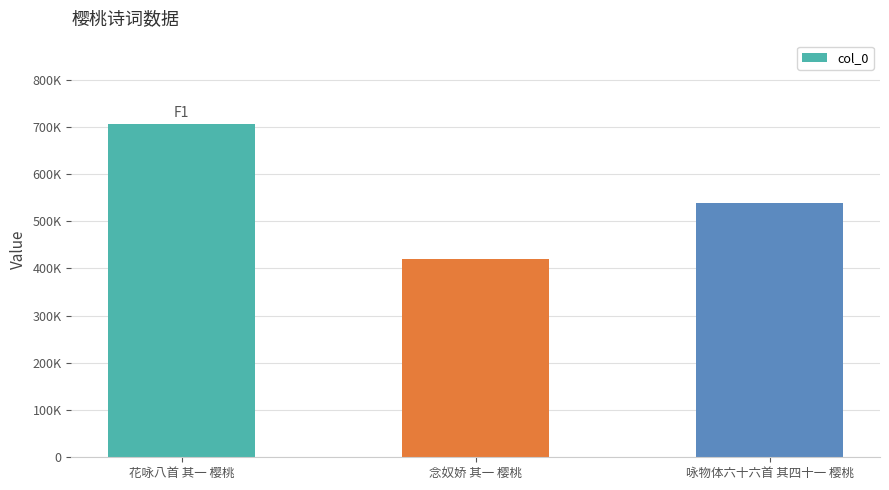

Reading right to left, what are all the values shown in this chart?

咏物体六十六首 其四十一 樱桃=539256	念奴娇 其一 樱桃=419893	花咏八首 其一 樱桃=706091